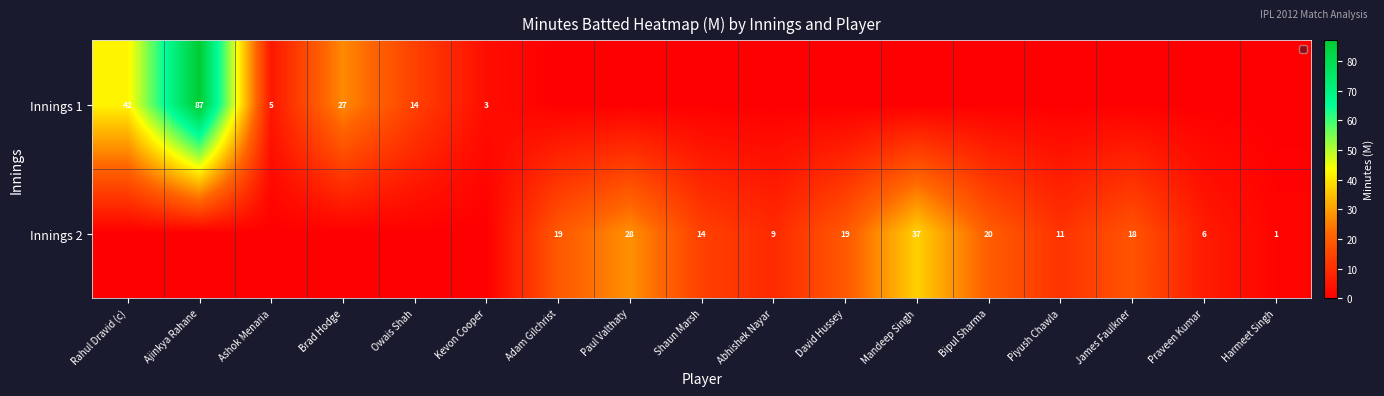

What is the total value across all series at Mandeep Singh?

37